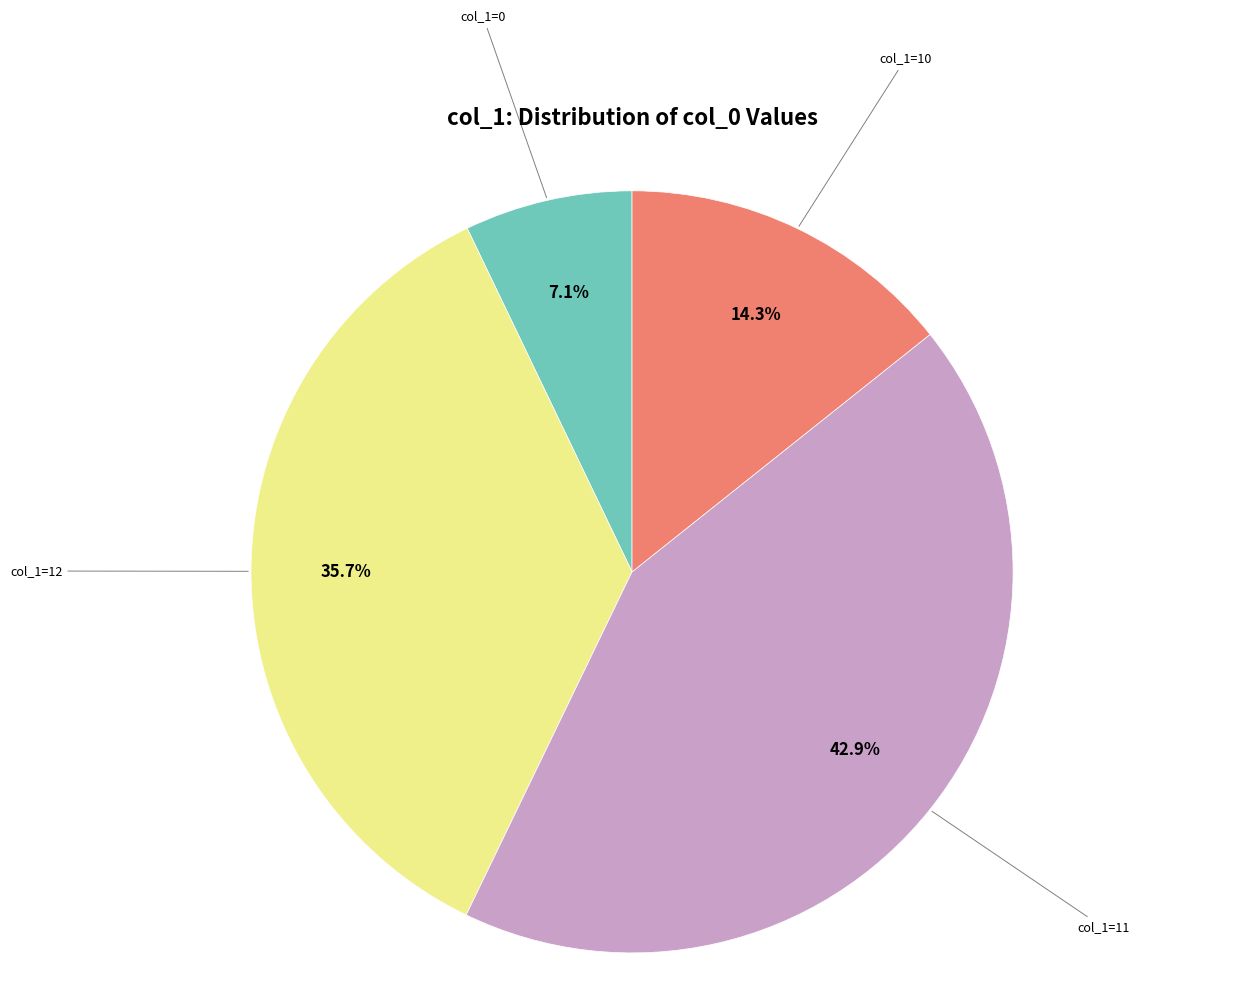

Is there a majority slice in this chart?

No